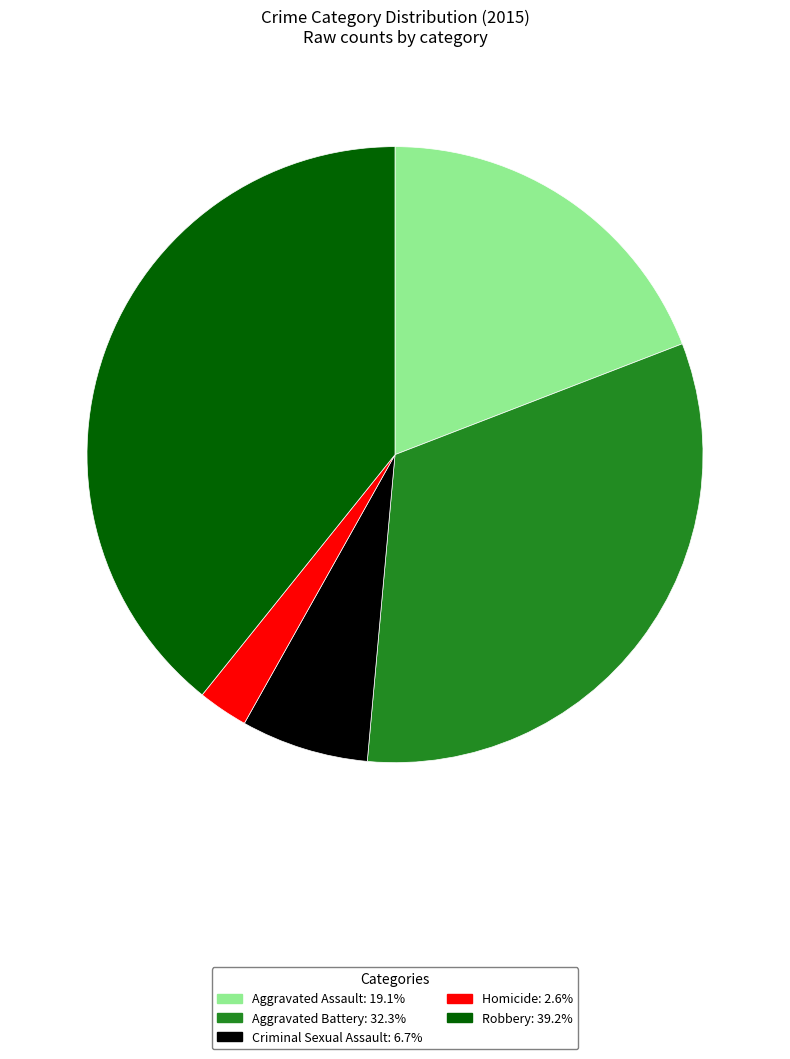

How many segments does this pie chart have?

5